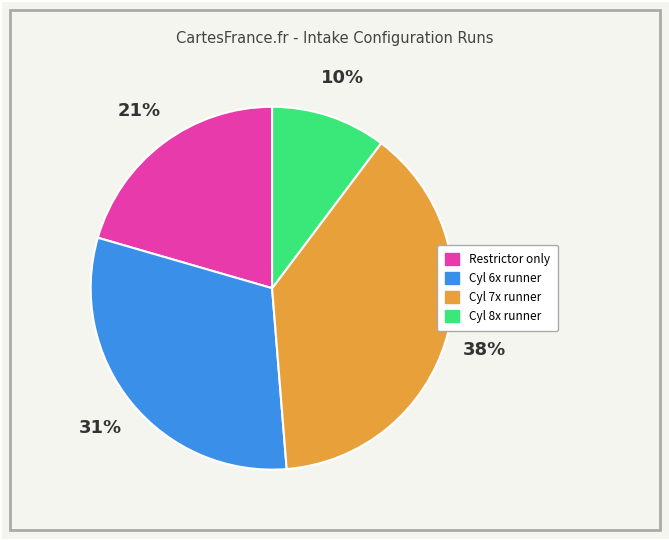

To the nearest percent, what is the difference between the largest and smallest slice percentages?

28%